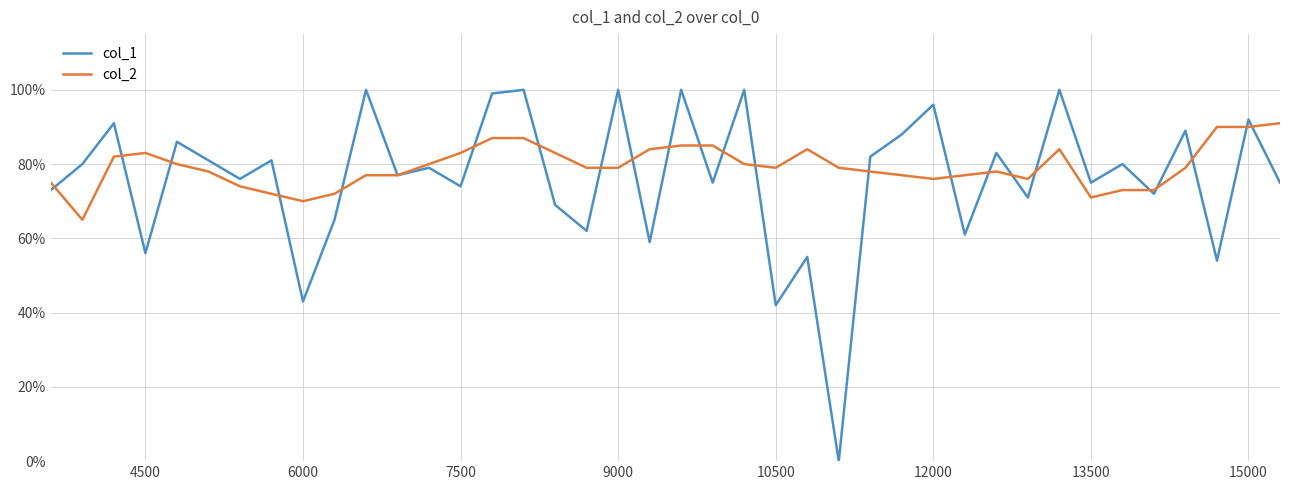

Does the chart display data point markers on the line(s)?

No